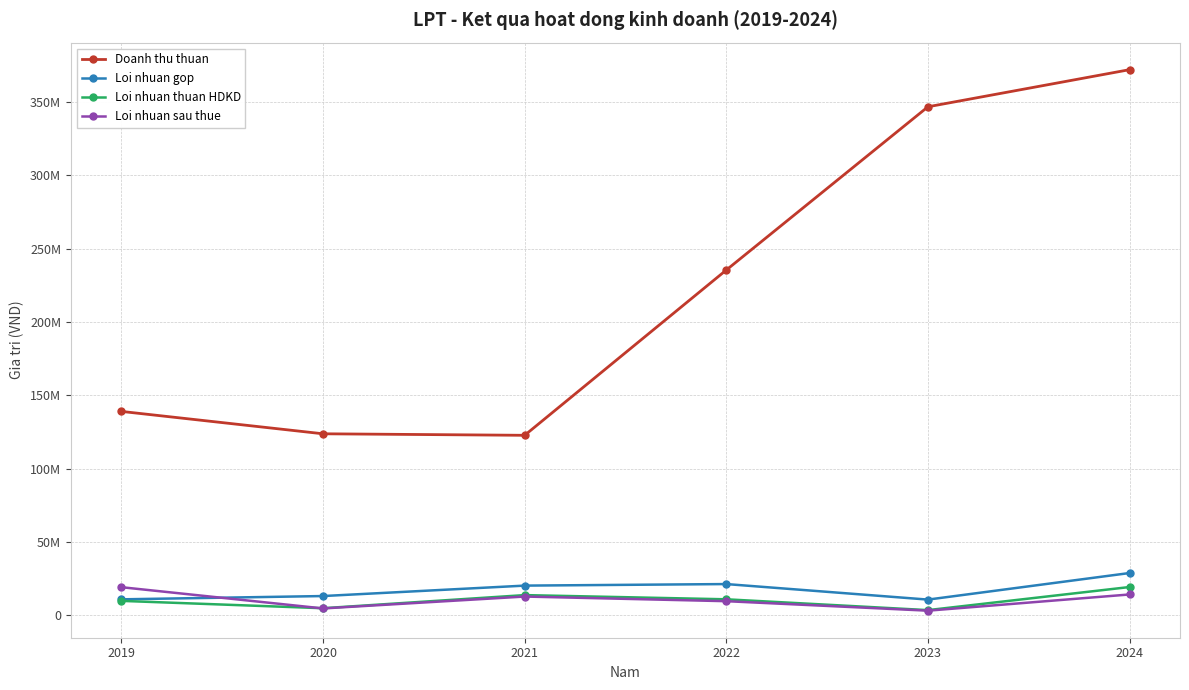

What is the greatest value displayed?

372057657